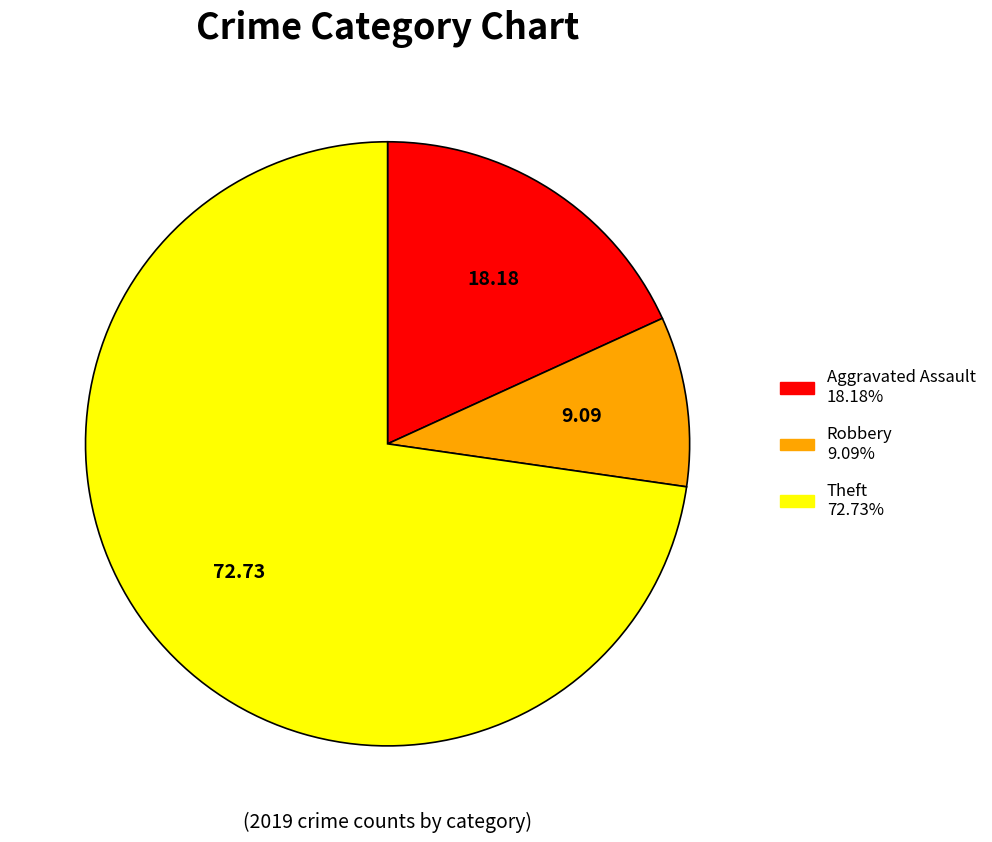

Is Theft the majority of the pie?

Yes